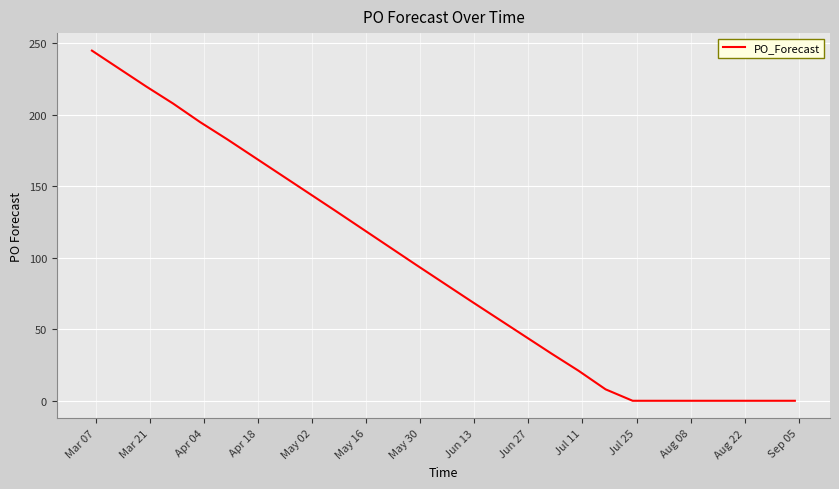

What is the greatest value displayed?

245